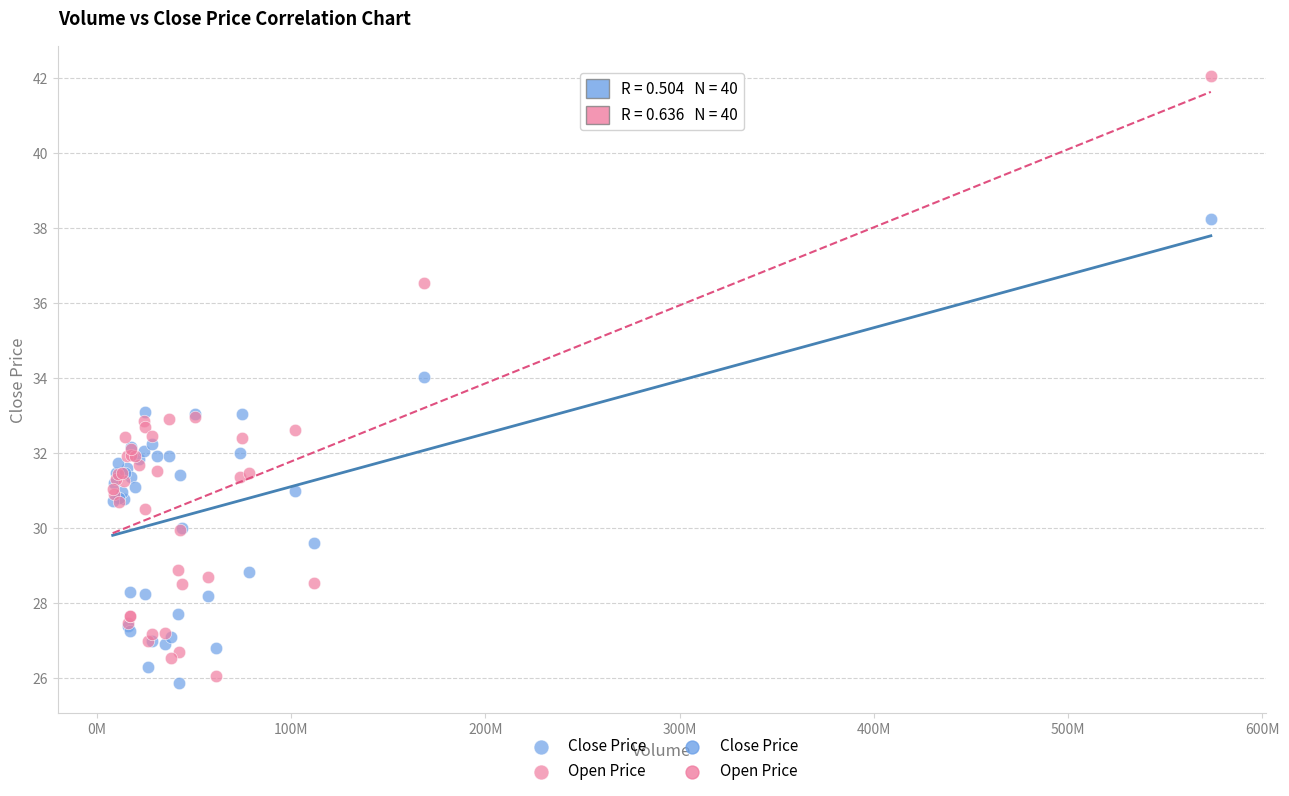

Which series contains the highest Y value?

Open Price